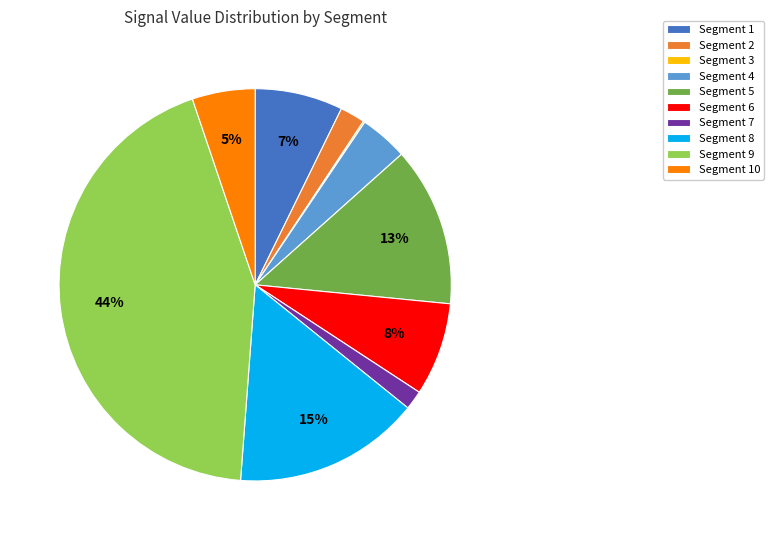

To the nearest percent, what is the difference between the Segment 8 and Segment 5 slice percentages?

2%